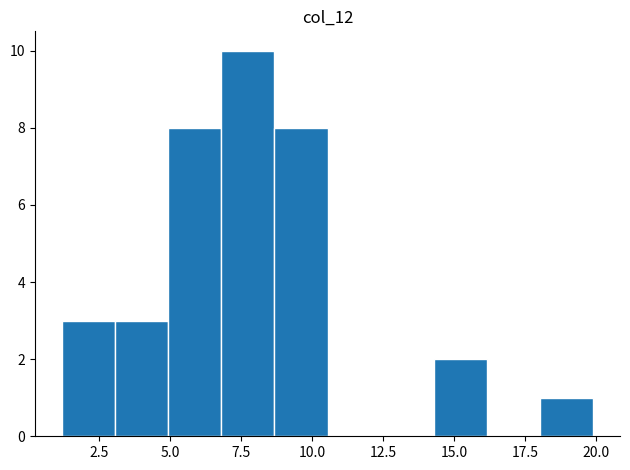

Read against the x-axis, roughly where is the centre of the tallest bar?

7.5